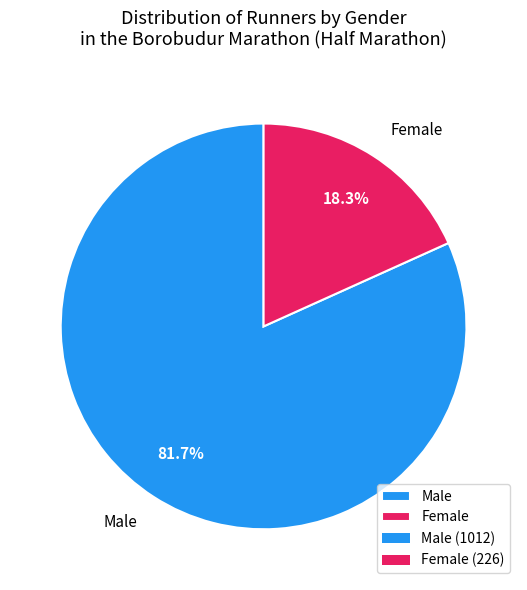

What percentage is the Female slice, to the nearest percent?

18%